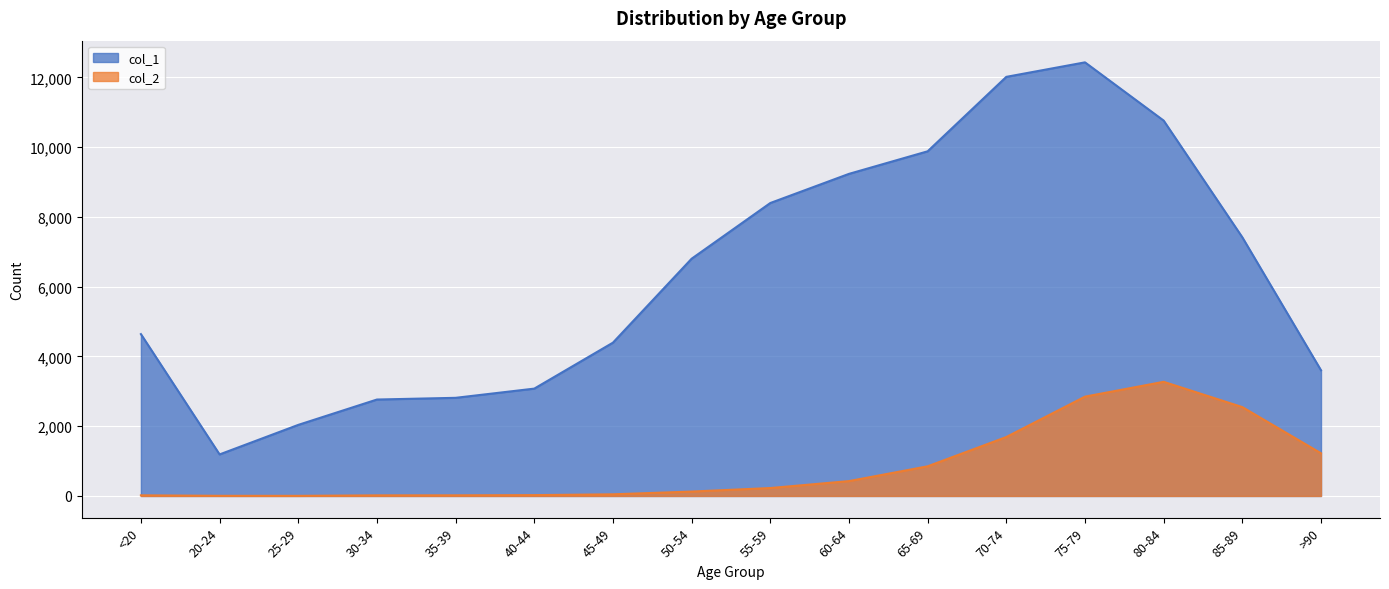

Rank the series by their average value, from highest to lowest.

col_1, col_2